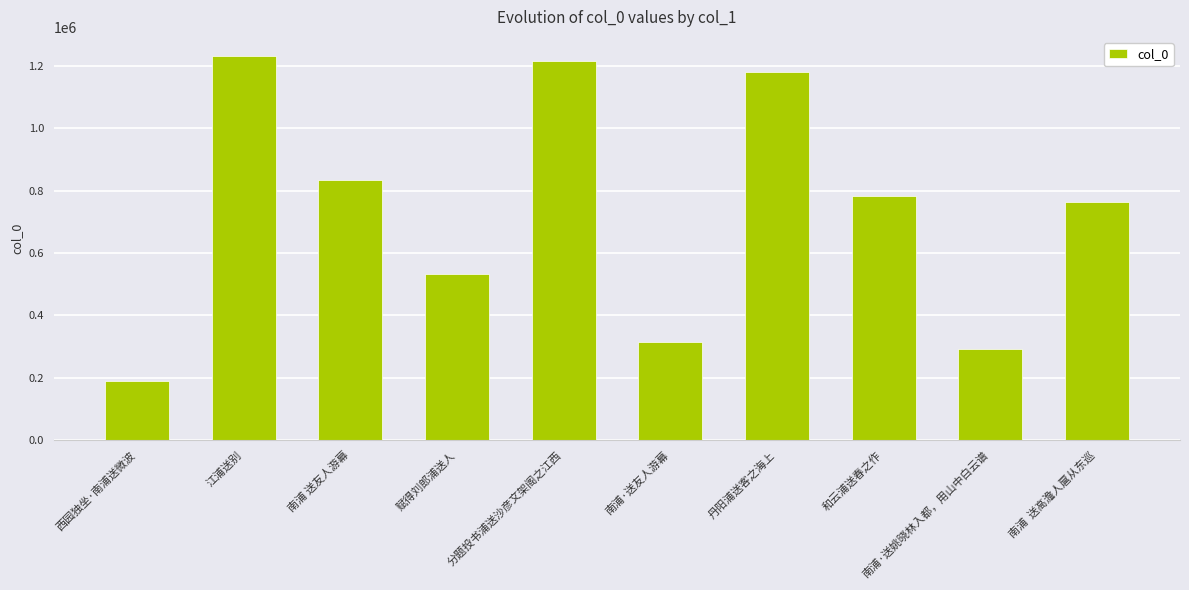

How many data points does each series have?

10